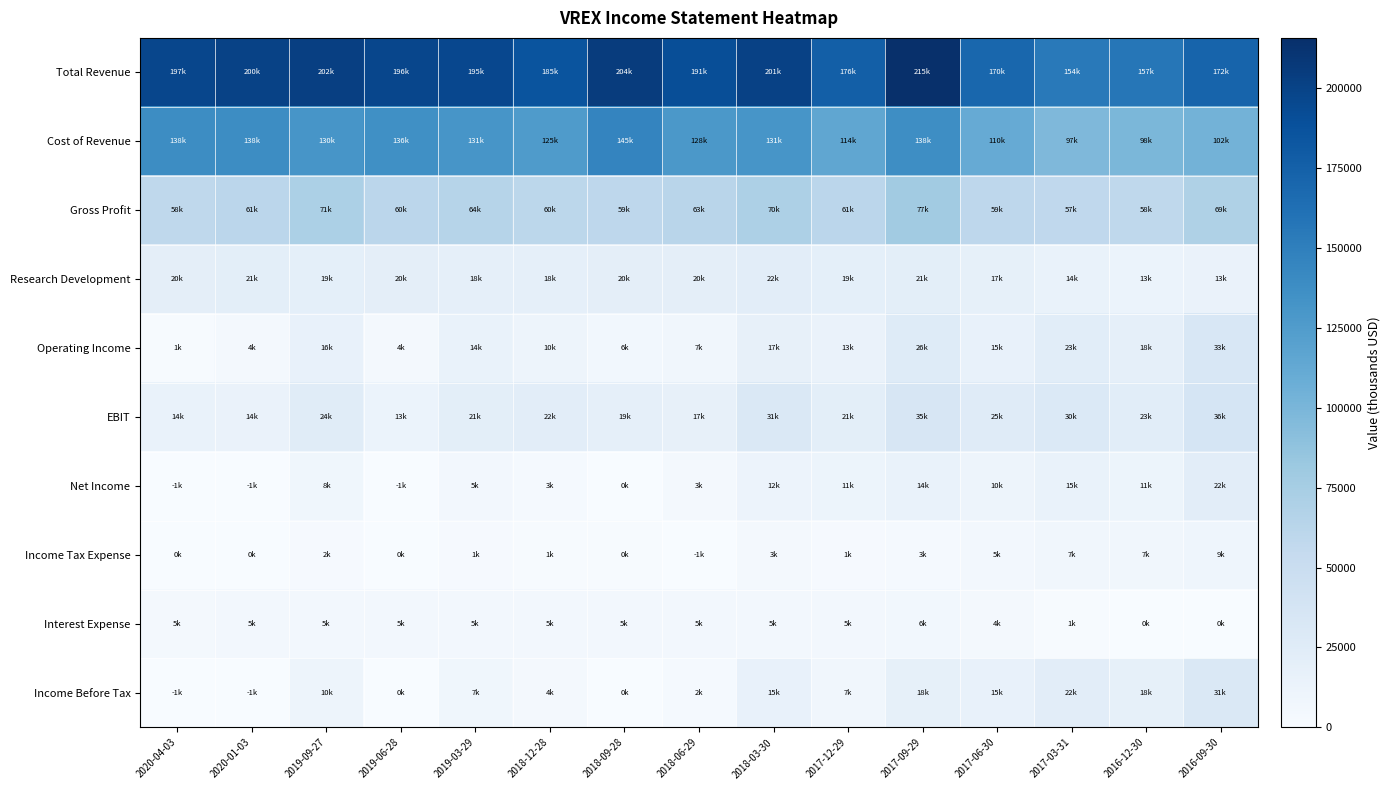

Which series has the largest total across all categories?

Total Revenue